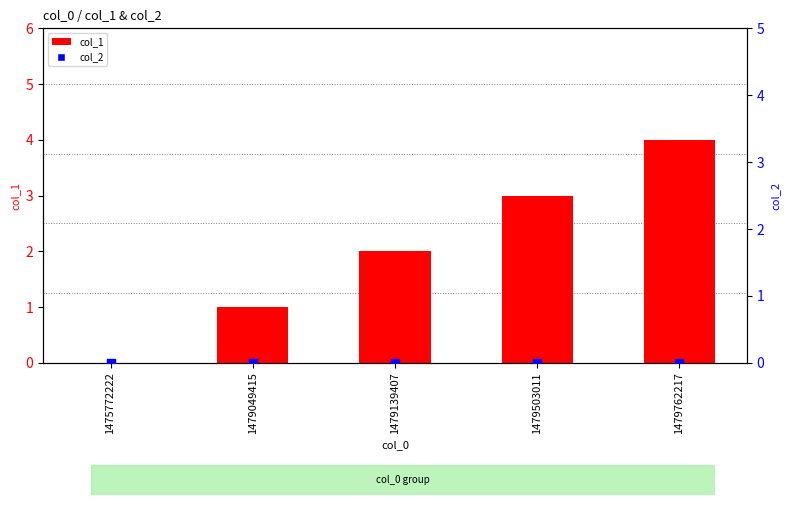

What are all the series names shown in the legend?

col_1, col_2